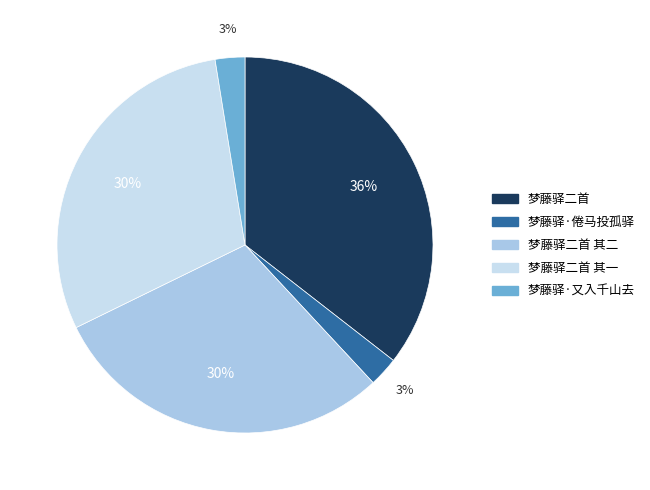

How many segments does this pie chart have?

5